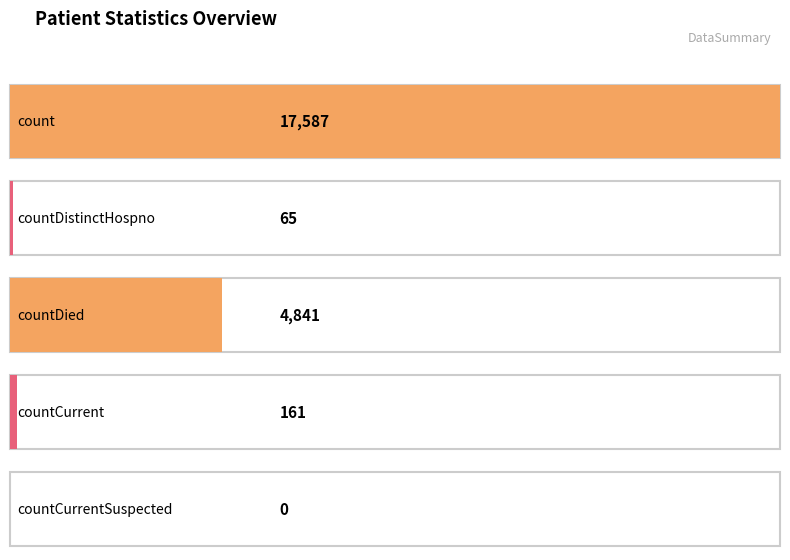

Reading left to right, what are all the values shown in this chart?

17587	65	4841	161	0